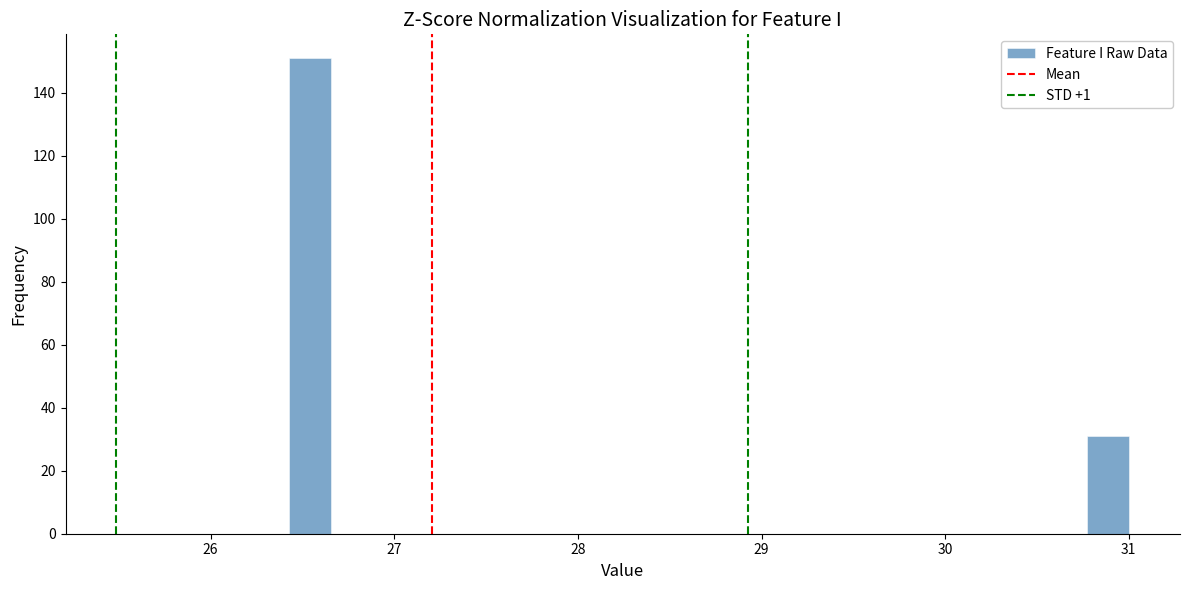

Read against the x-axis, roughly where is the centre of the tallest bar?

26.5